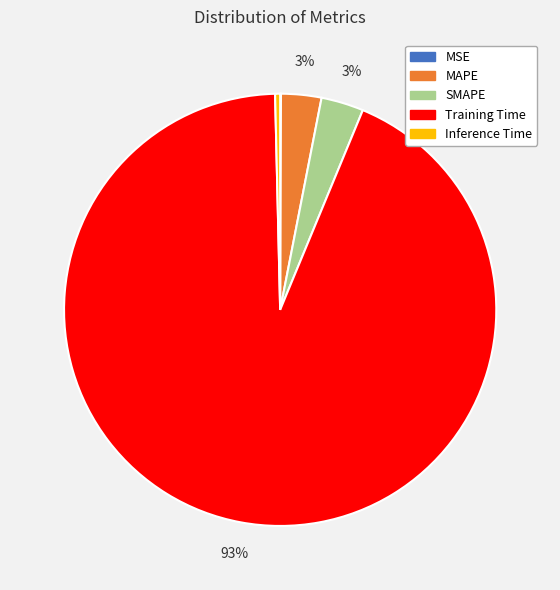

To the nearest percent, what is the average slice percentage?

20%